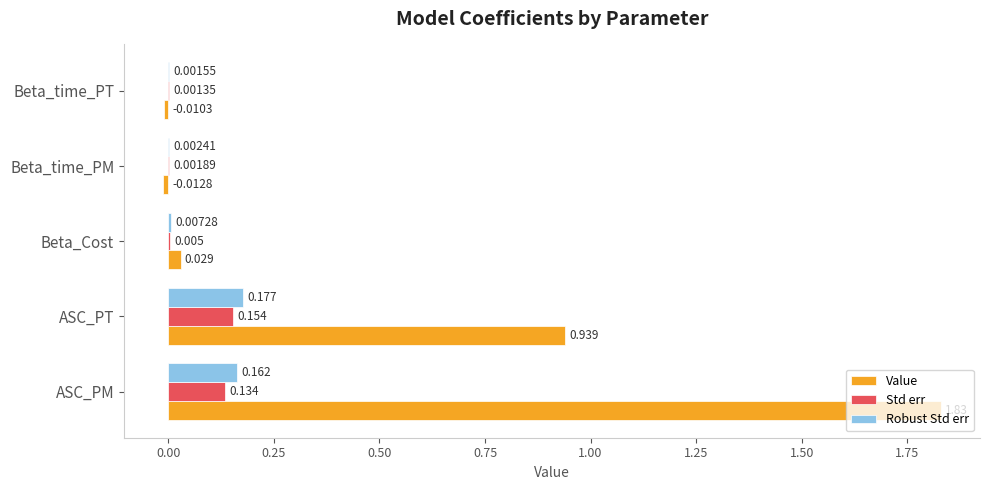

Which series has the largest total across all categories?

Value